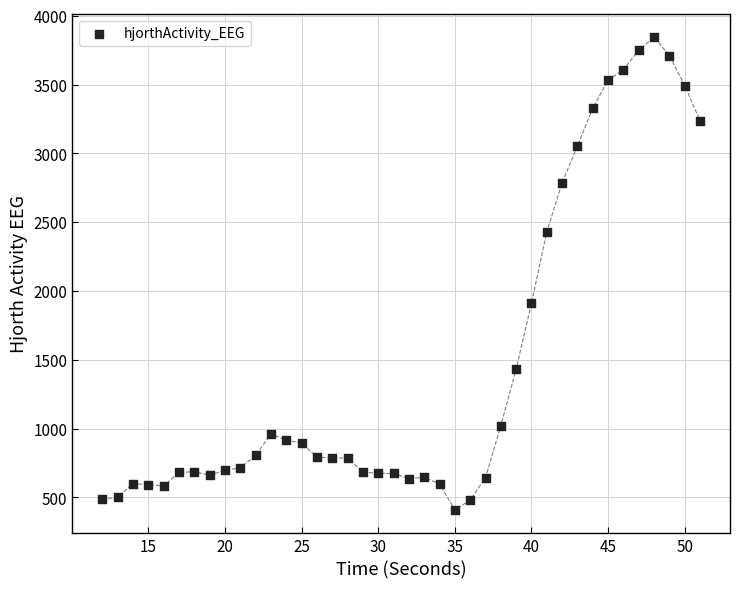

What is the range of Y values (max minus min)?

3433.6